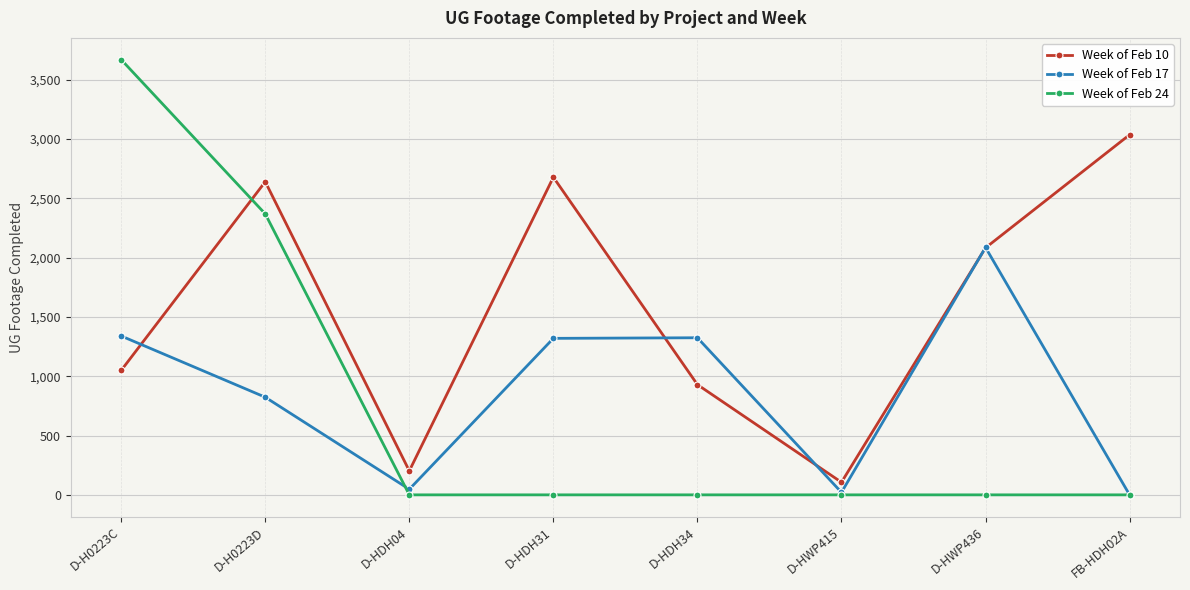

What is the label of the 1st point from the left?

D-H0223C